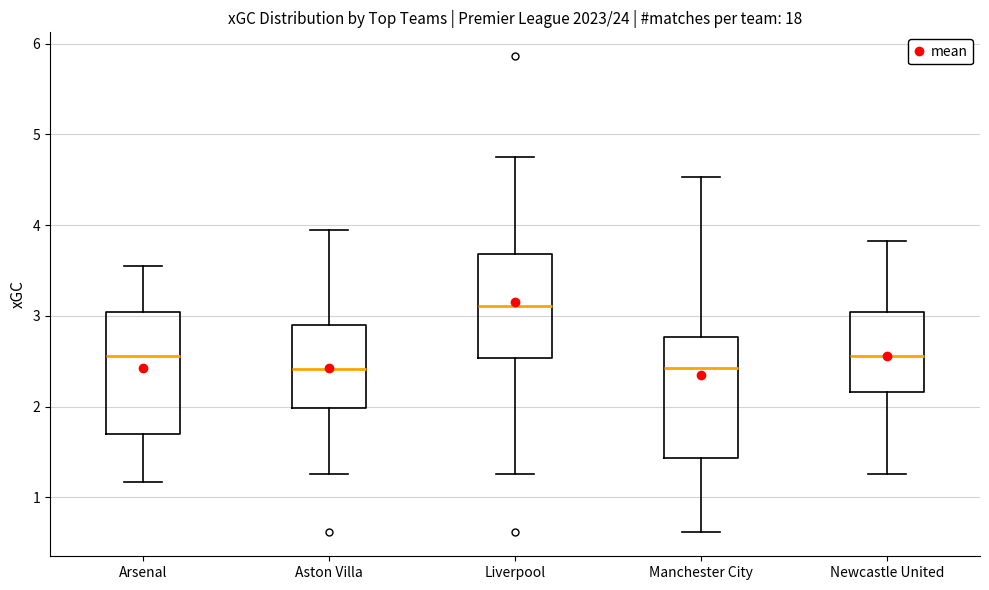

Which box has the highest median line?

Liverpool